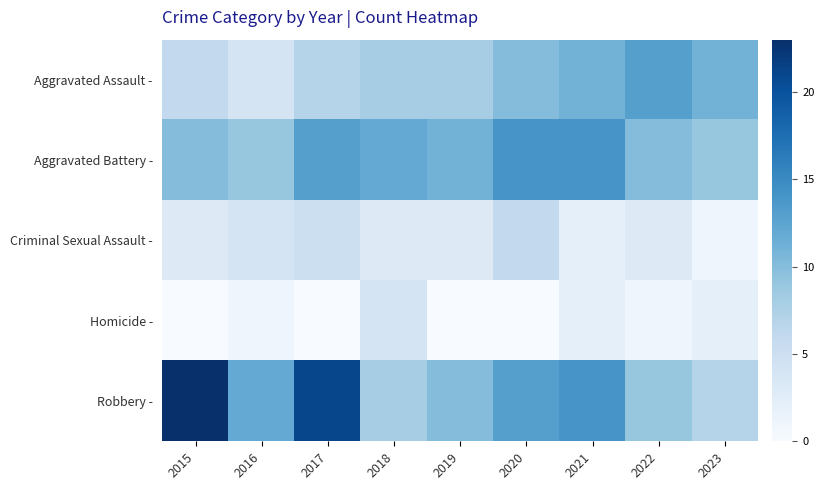

Which series has the widest spread of values?

Robbery -